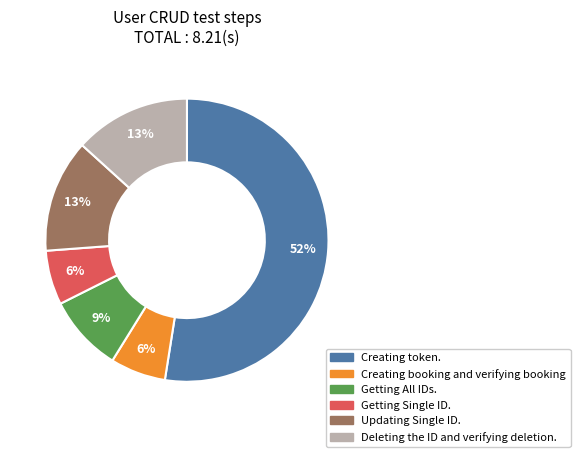

The Getting All IDs. slice represents 9% of the pie. True or false?

True